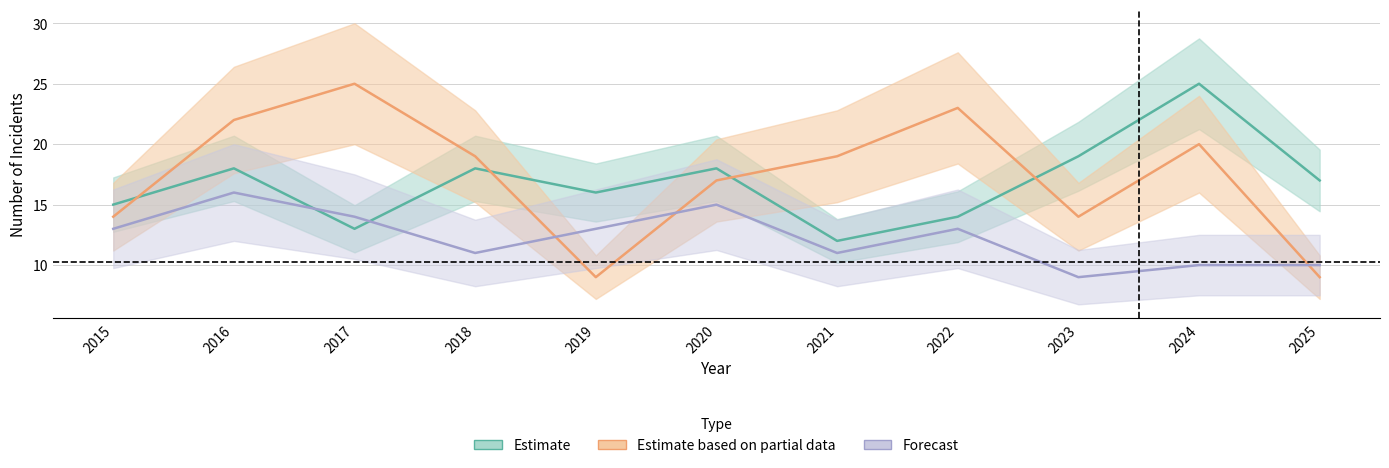

Does the chart display data point markers on the line(s)?

No